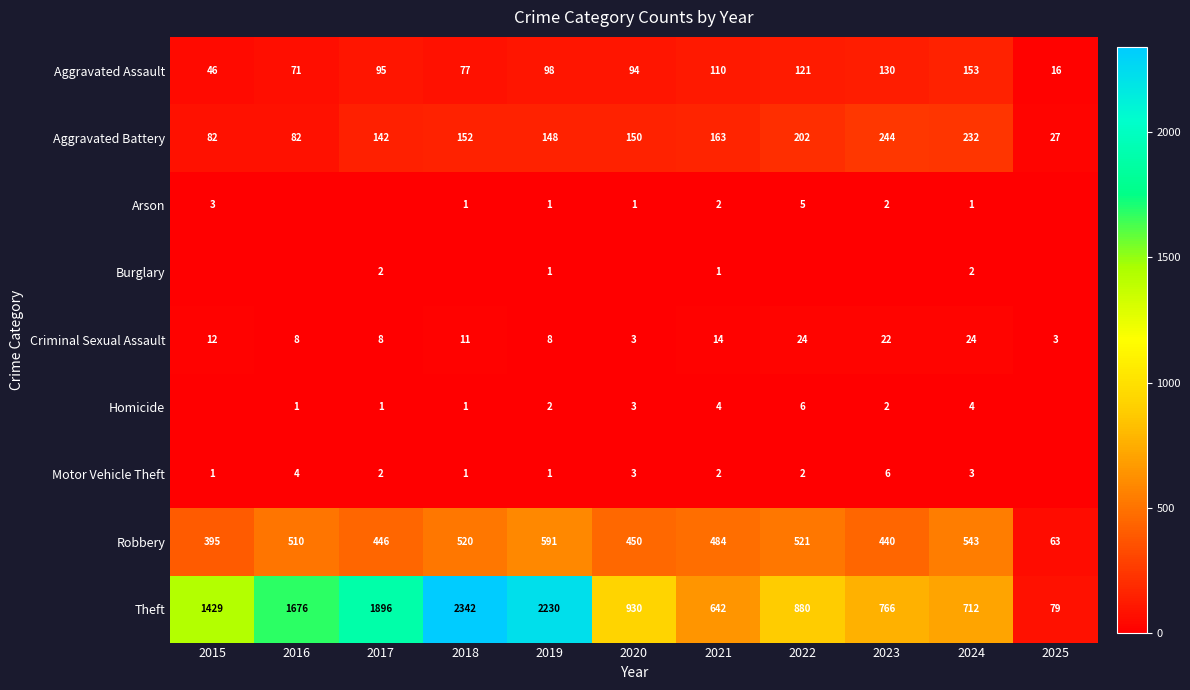

What is the difference between the highest and lowest values at 2016?

1676